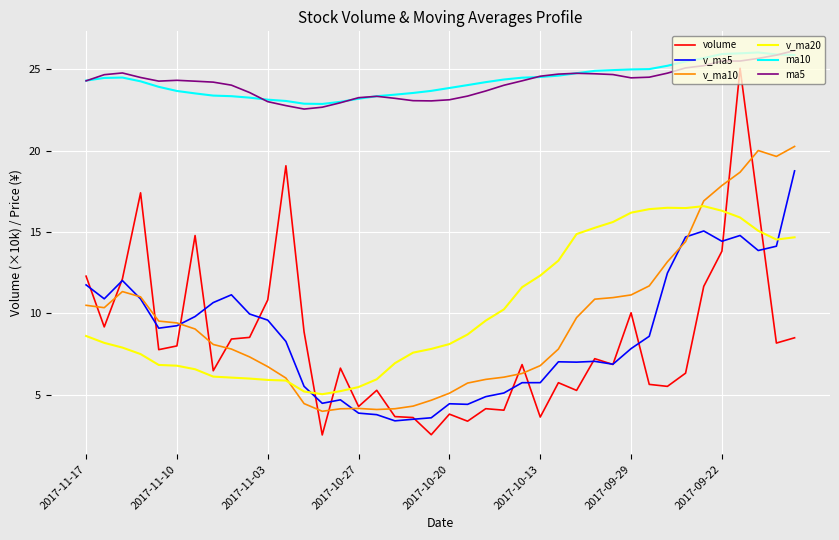

What is the minimum value shown in the chart?

2.5